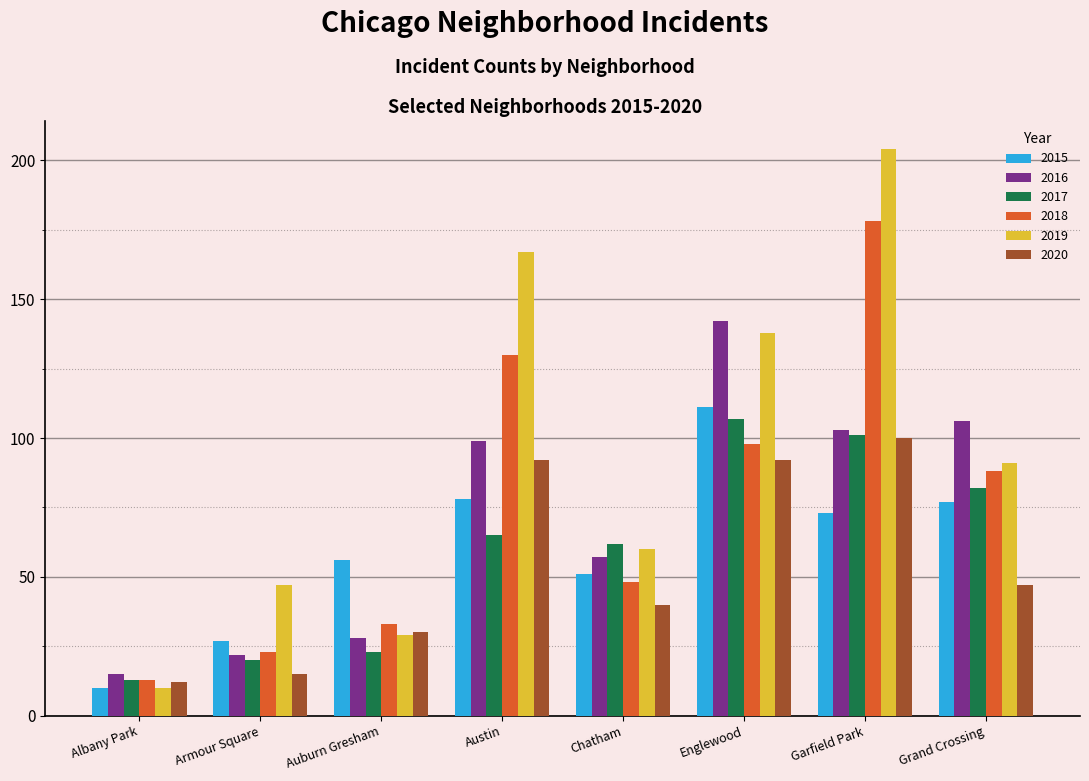

What is the sum of the 2019 values at Englewood and Auburn Gresham?

167